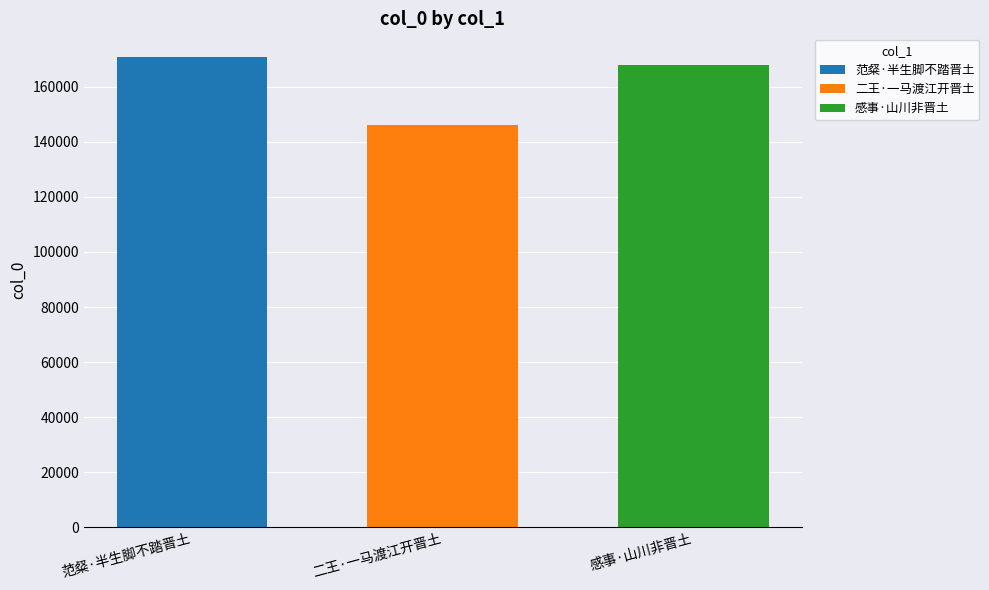

Which series has the largest range (max minus min)?

范粲·半生脚不踏晋土